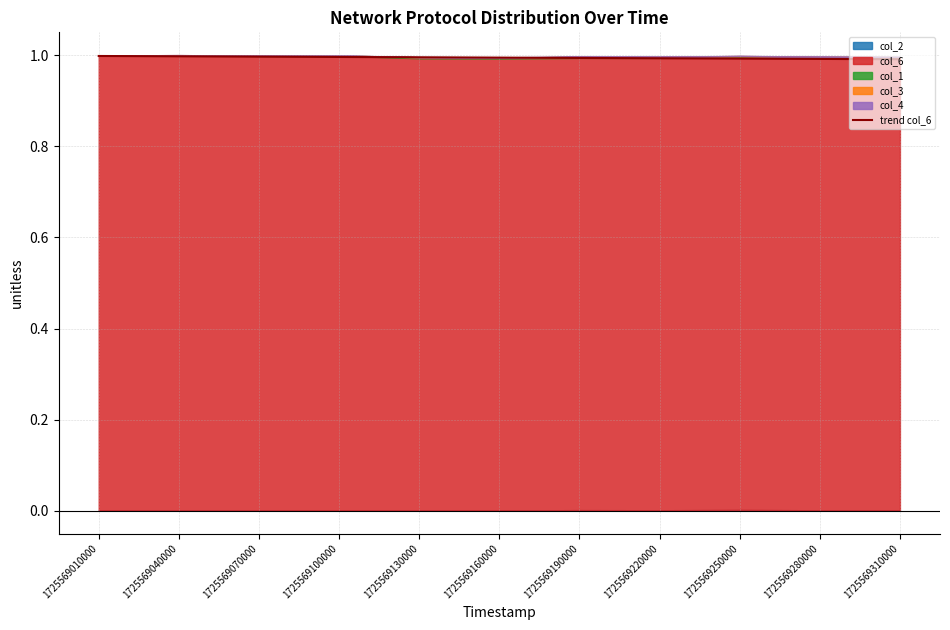

What is the highest value of the trend col_6 series?

1.0